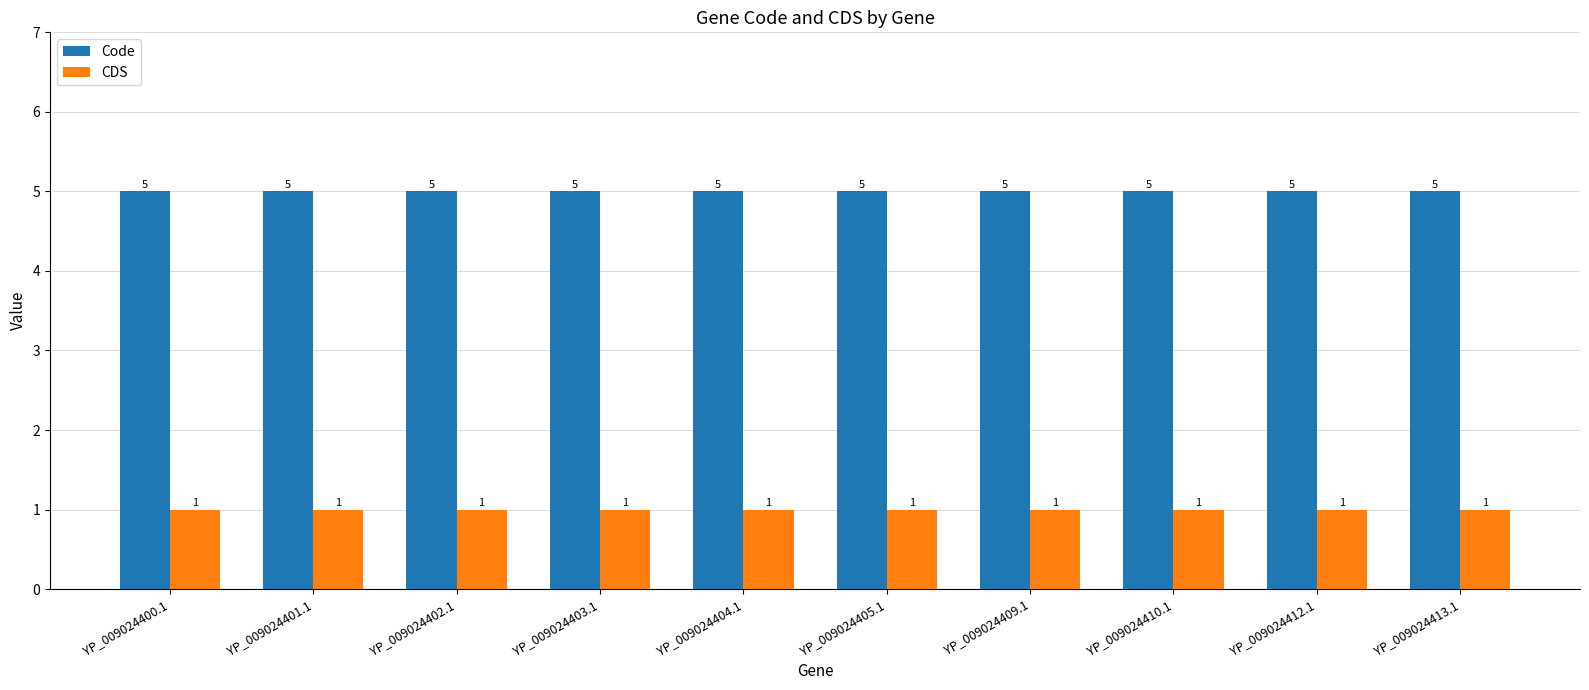

Read the CDS value at YP_009024410.1.

1